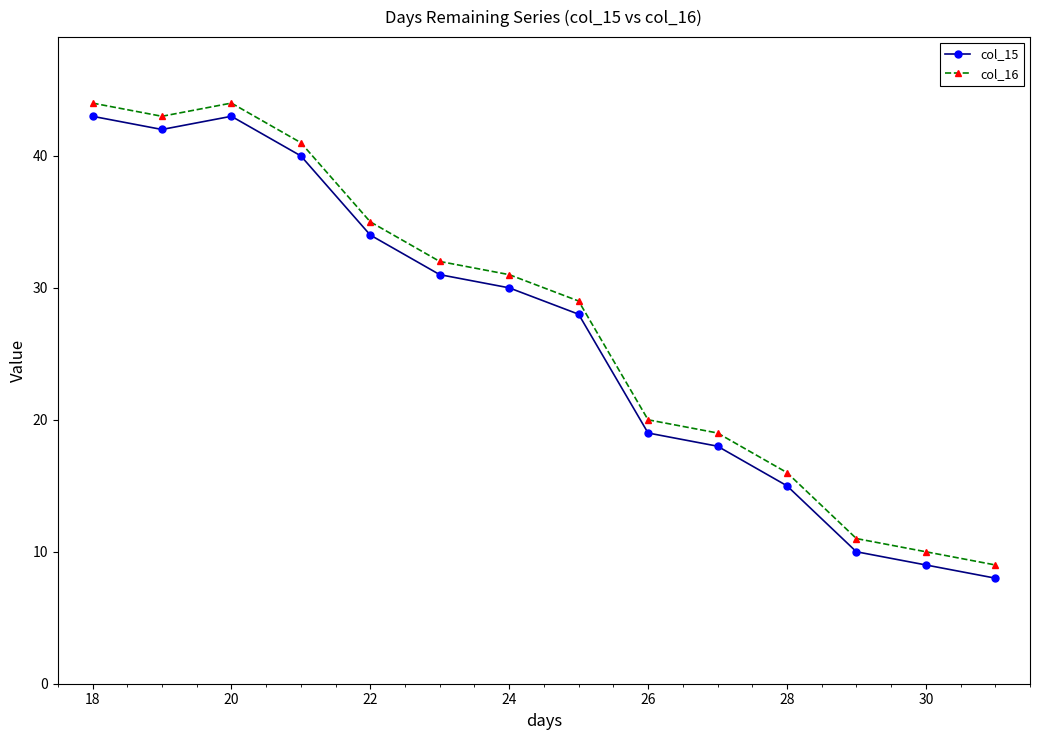

Reading left to right, extract all data points from this chart.

col_15: 43	42	43	40	34	31	30	28	19	18	15	10	9	8
col_16: 44	43	44	41	35	32	31	29	20	19	16	11	10	9